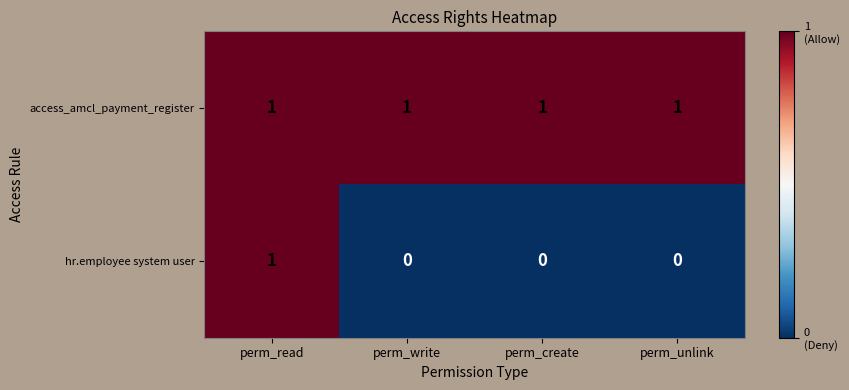

Between perm_read and perm_create, which series saw the biggest shift?

hr.employee system user